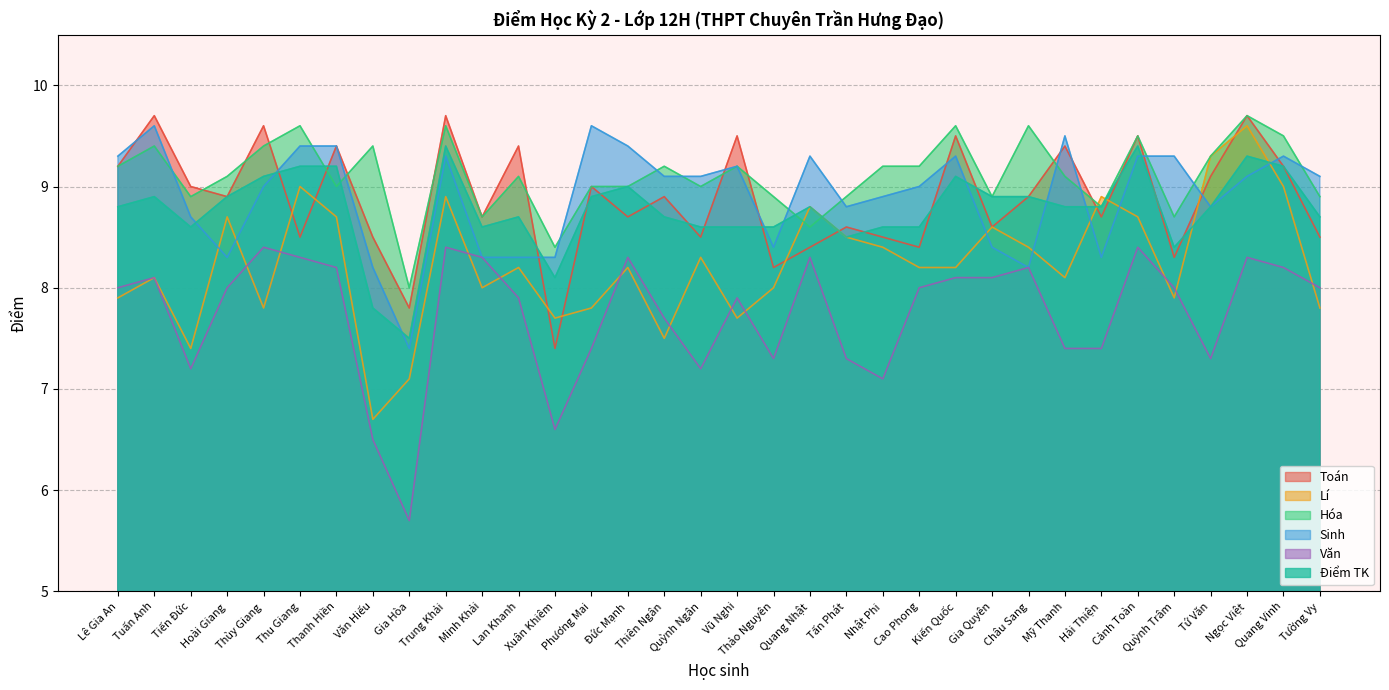

What is the value of the Hóa point at the 9th from the left?

8.0